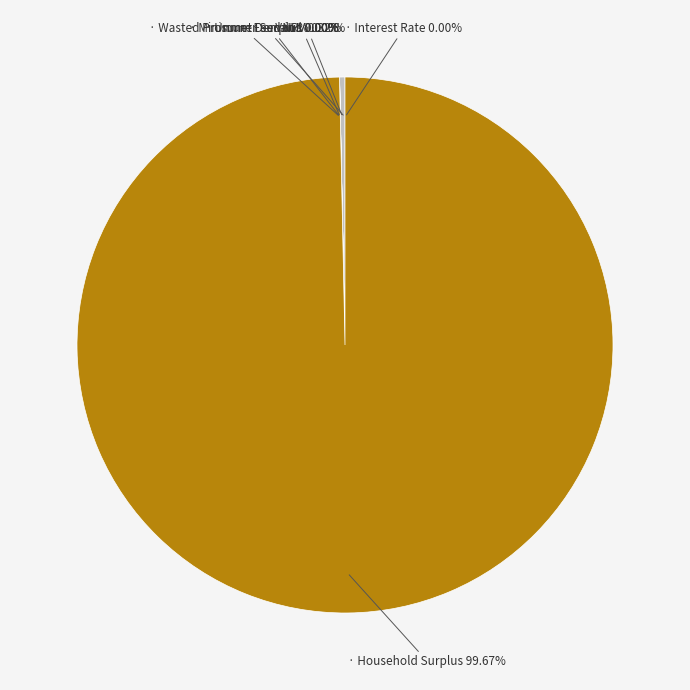

Count the number of slices in the pie.

7